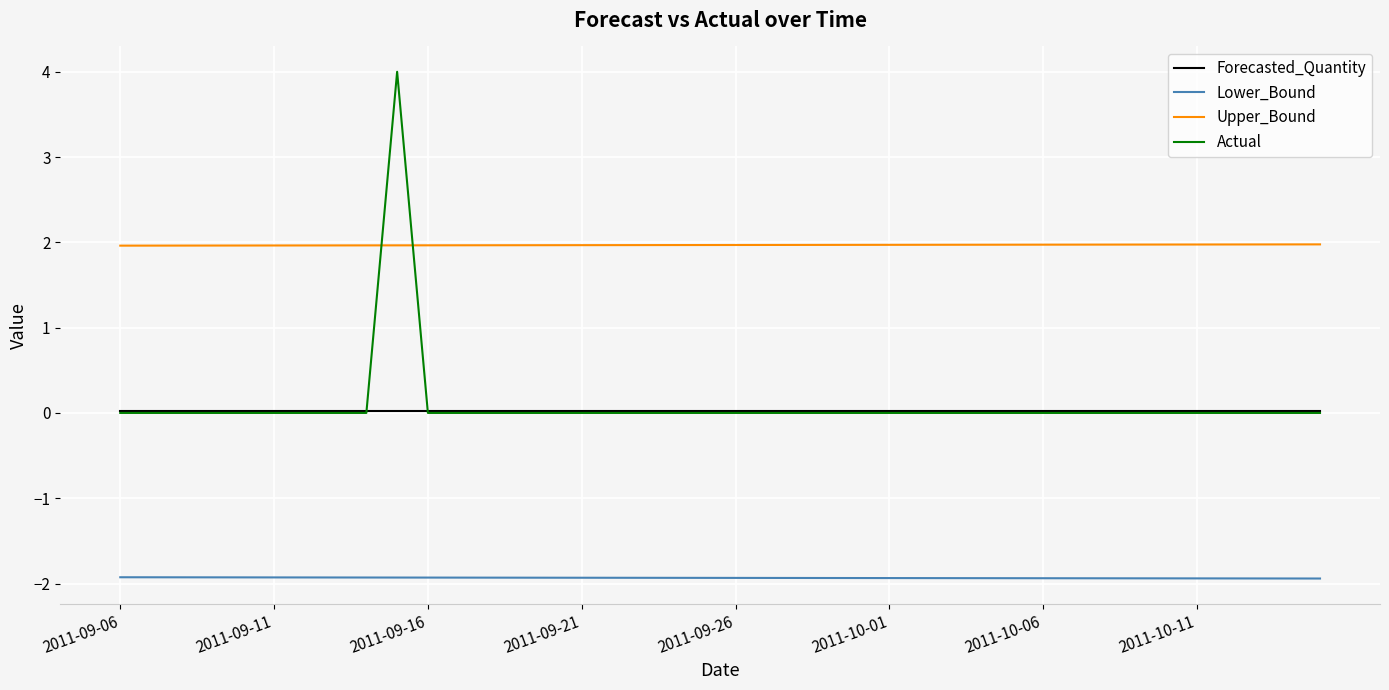

Which series has the largest total across all categories?

Upper_Bound